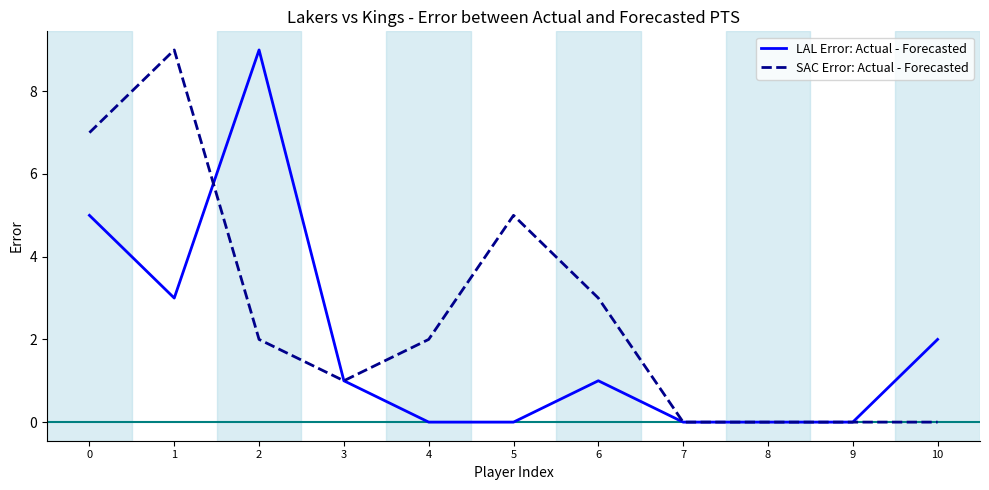

Count the number of categories in the chart.

11